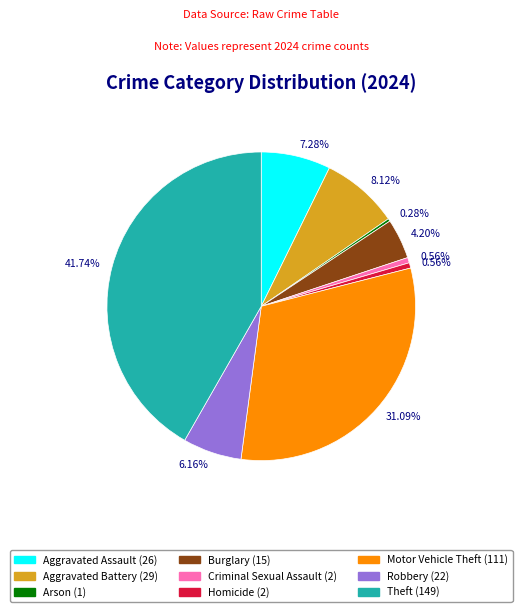

How many slices are in this pie chart?

9